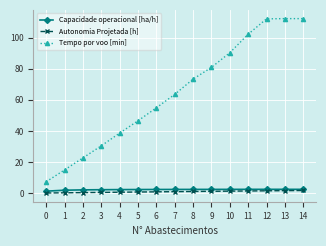

True or false: Autonomia Projetada [h] and Tempo por voo [min] cross at least once.

False